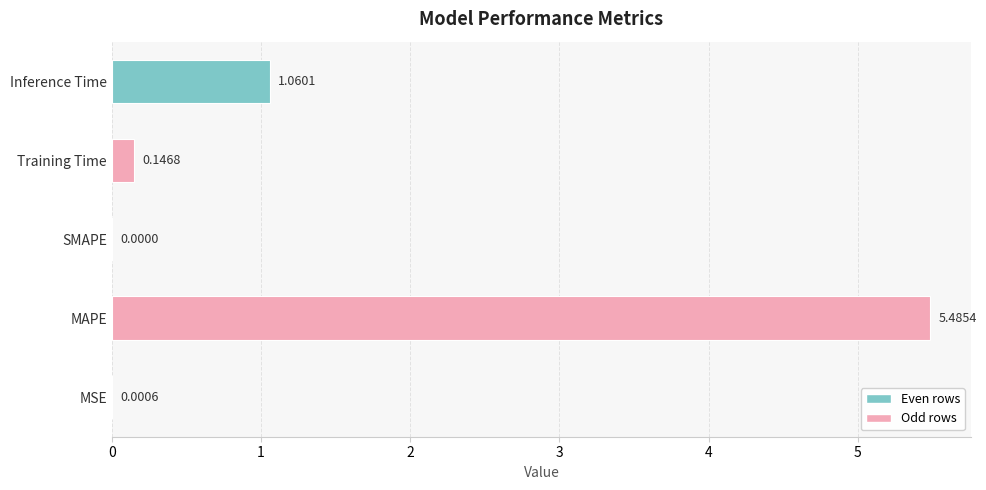

What is the maximum value shown in the chart?

5.5